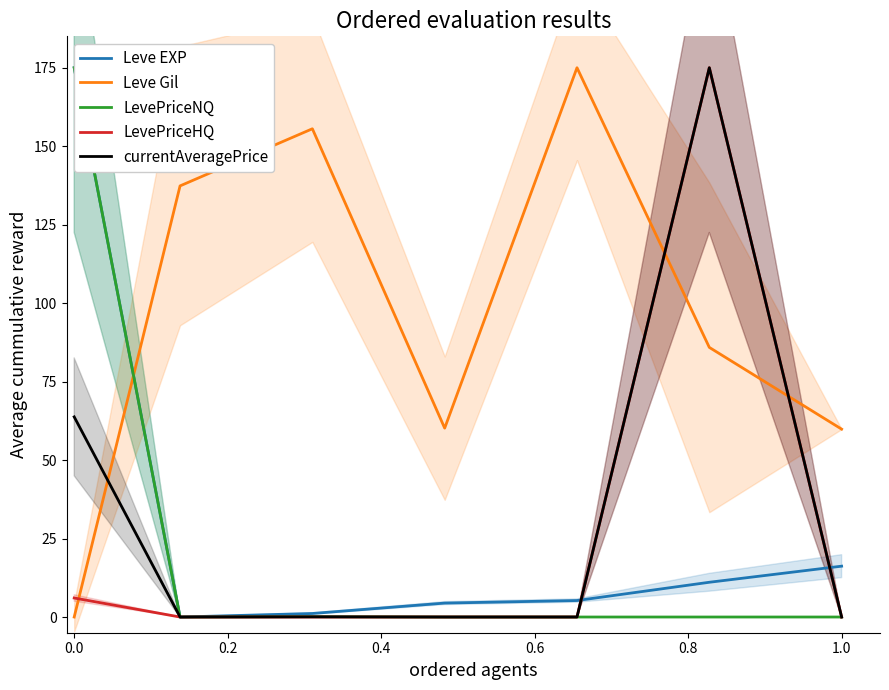

Which series has the largest total across all categories?

Leve Gil